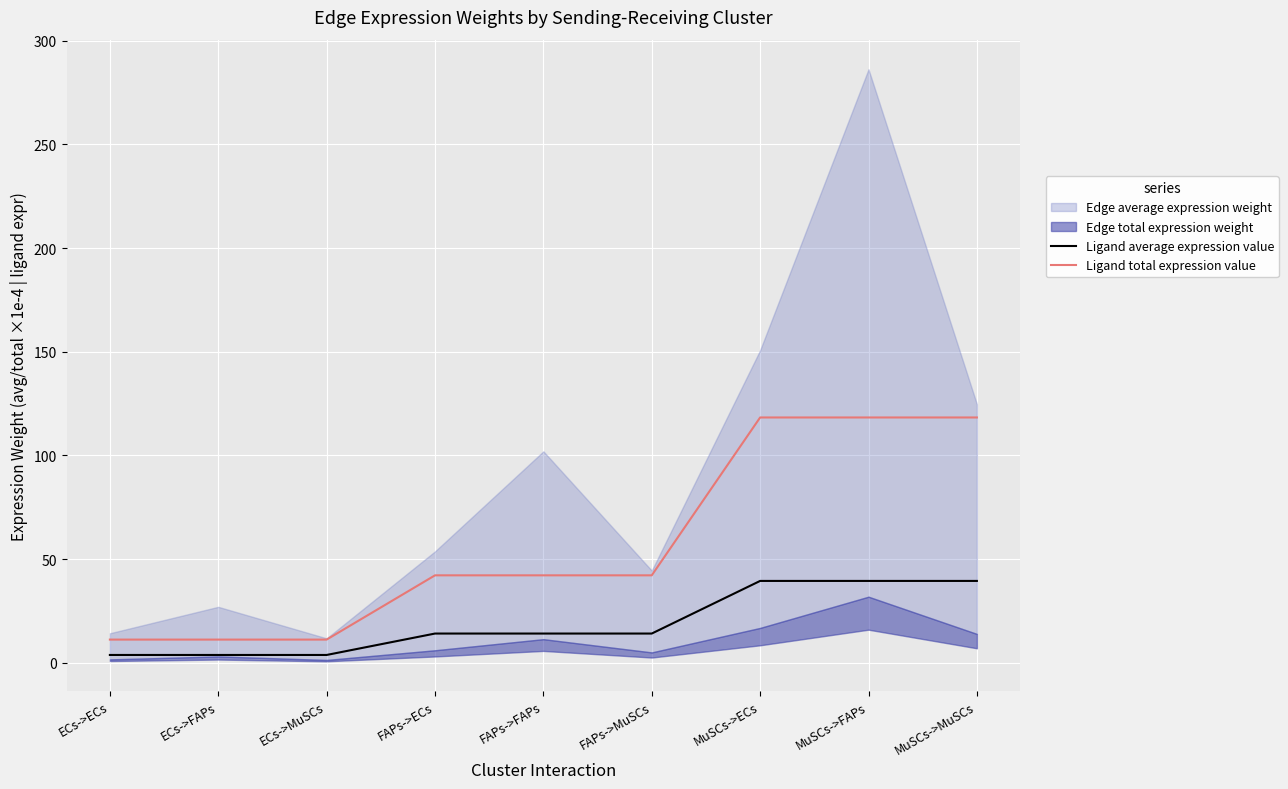

True or false: Ligand average expression value has a value of 14.0 at FAPs->FAPs.

True